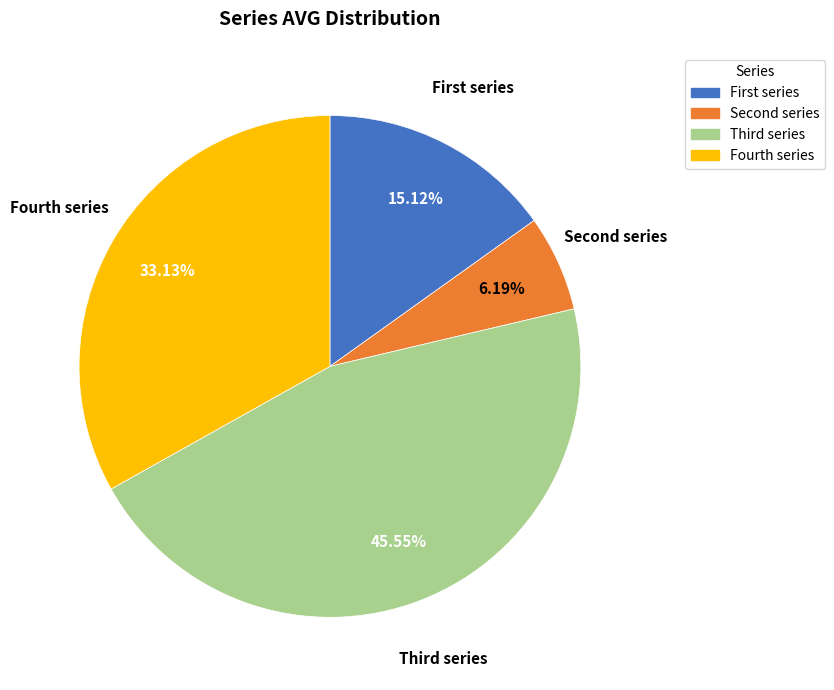

Is there a majority slice in this chart?

No